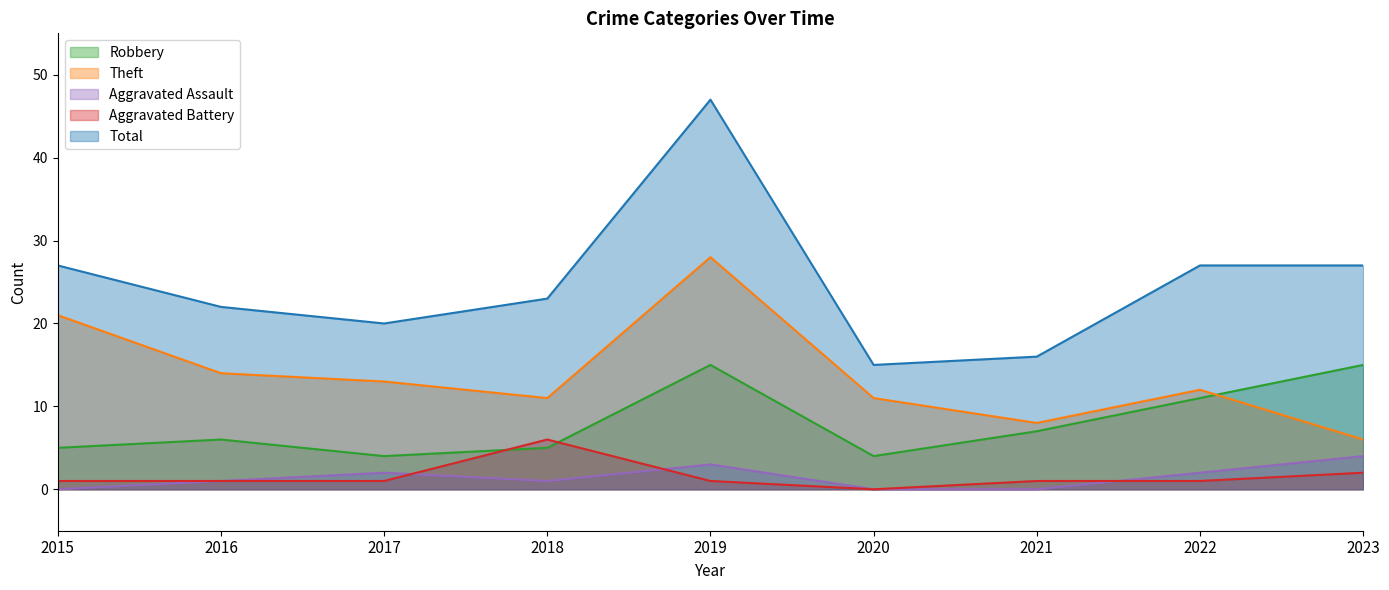

Where is Theft nearest to the value 17?

2016